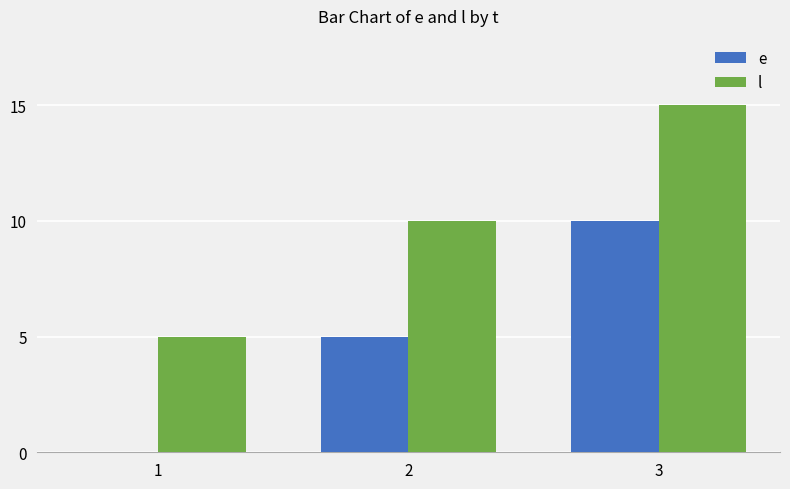

Is it true that l equals 8 at 1?

False